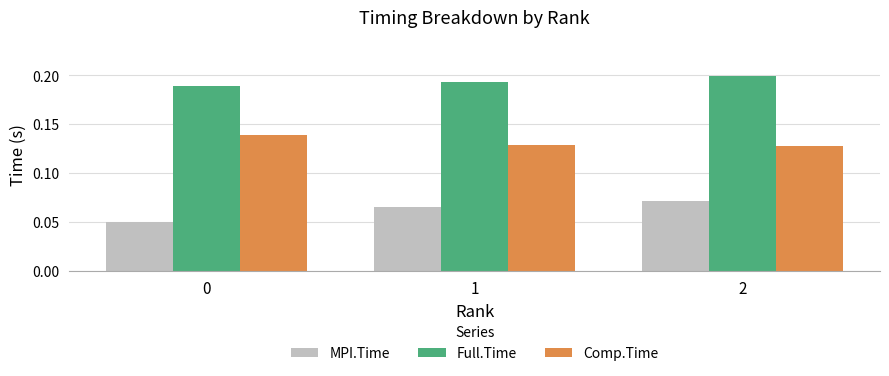

Count the number of categories in the chart.

3